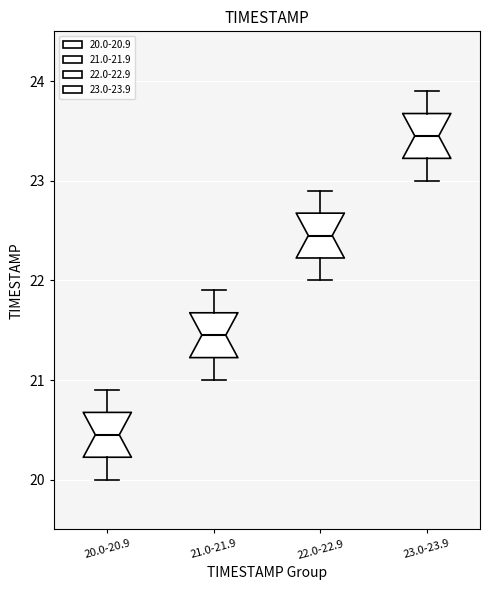

Reading left to right, transcribe this box plot: for each box, give where its median line is, the range the box spans, and where its two whiskers end, as read against the y-axis. The values are not printed on the chart, so give them approximately, as read against the axis.

20.0-20.9: median 20.5, box 20.2 to 20.7, whiskers 20.0 to 20.9
21.0-21.9: median 21.5, box 21.2 to 21.7, whiskers 21.0 to 21.9
22.0-22.9: median 22.5, box 22.2 to 22.7, whiskers 22.0 to 22.9
23.0-23.9: median 23.5, box 23.2 to 23.7, whiskers 23.0 to 23.9